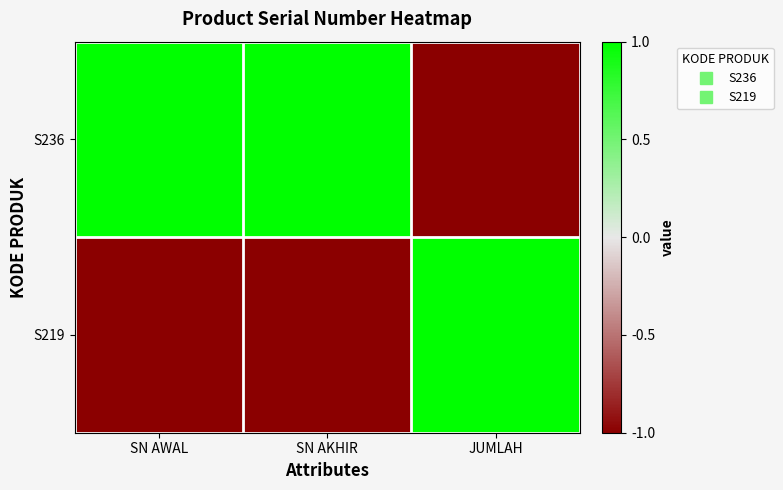

Rank the series by their average value, from lowest to highest.

S219, S236